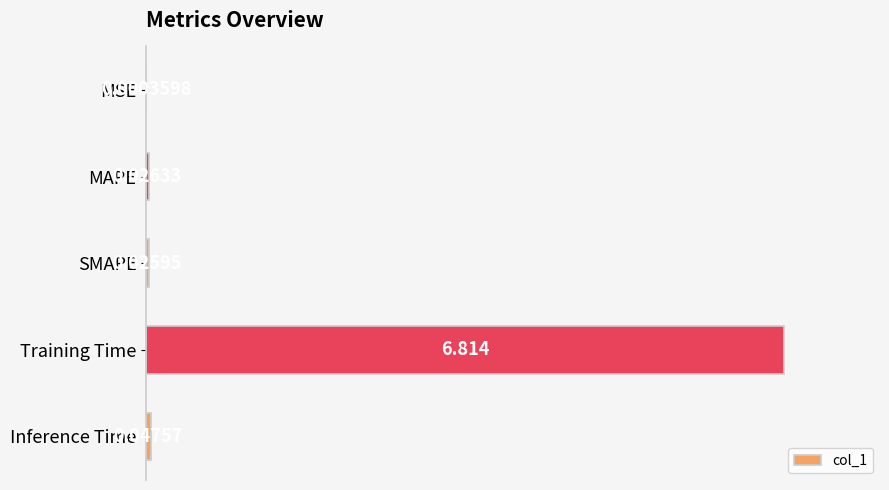

Which category has the highest value across all series?

Training Time